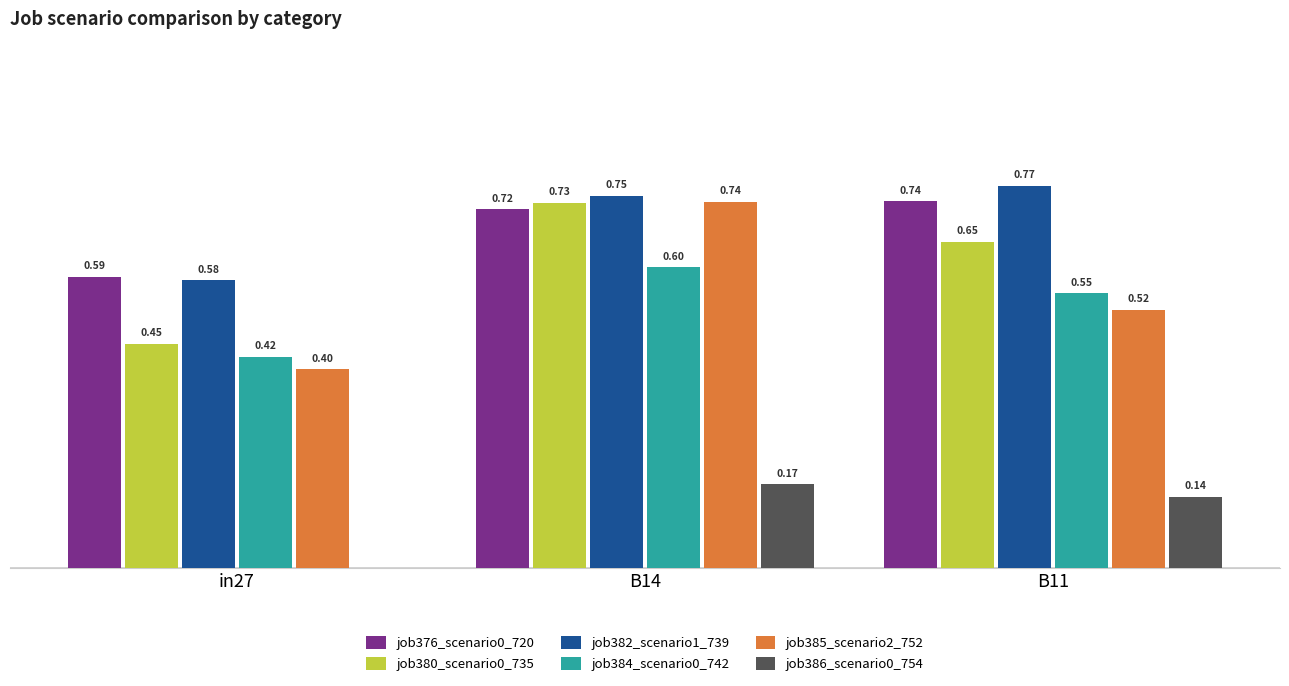

Between B14 and B11, which series saw the biggest shift?

job385_scenario2_752